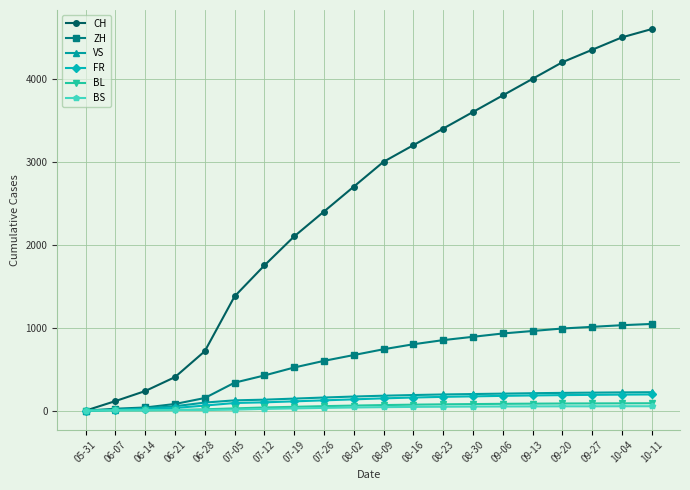

How many lines are shown in the chart?

6